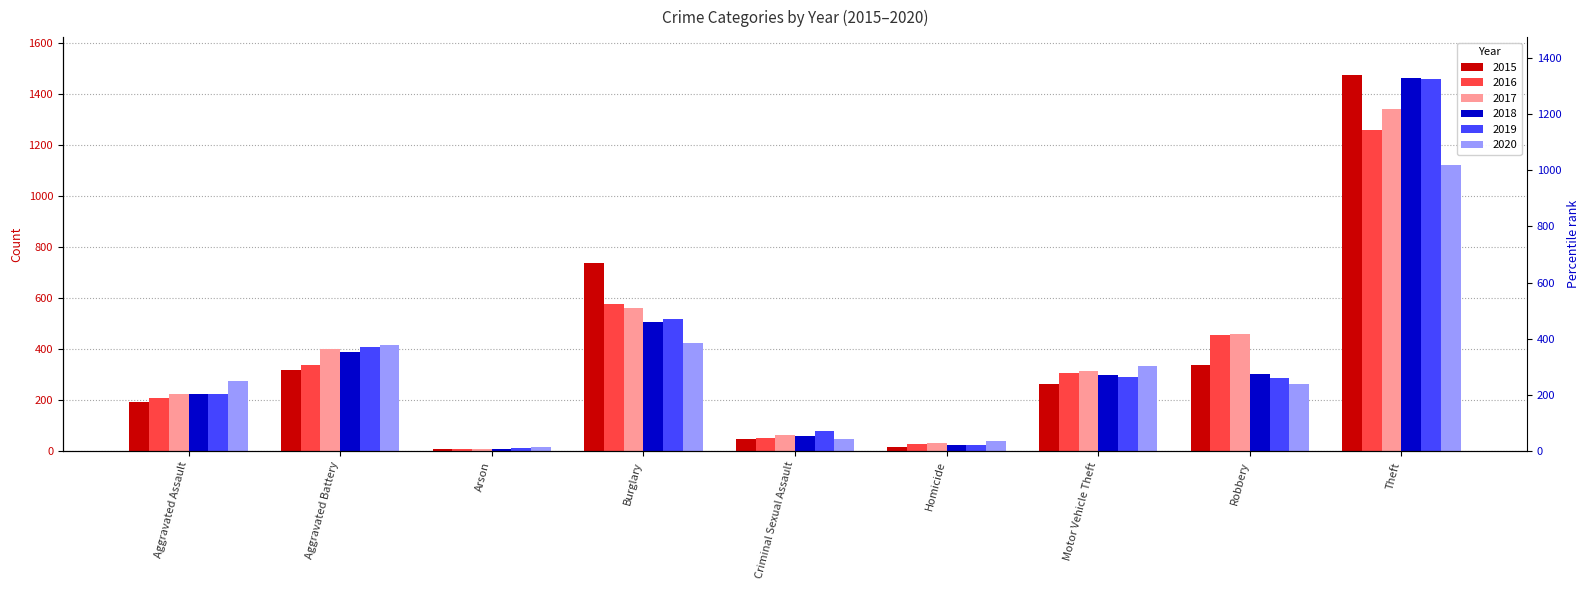

Where is 2018 nearest to the value 734?

Burglary